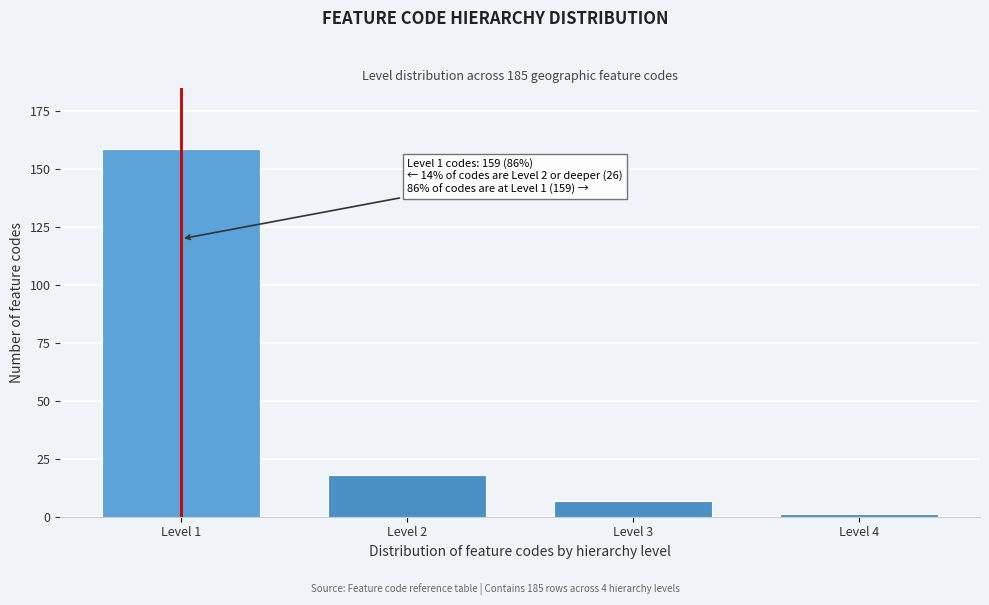

Reading right to left, extract all data points from this chart.

Level 4=1	Level 3=7	Level 2=18	Level 1=159